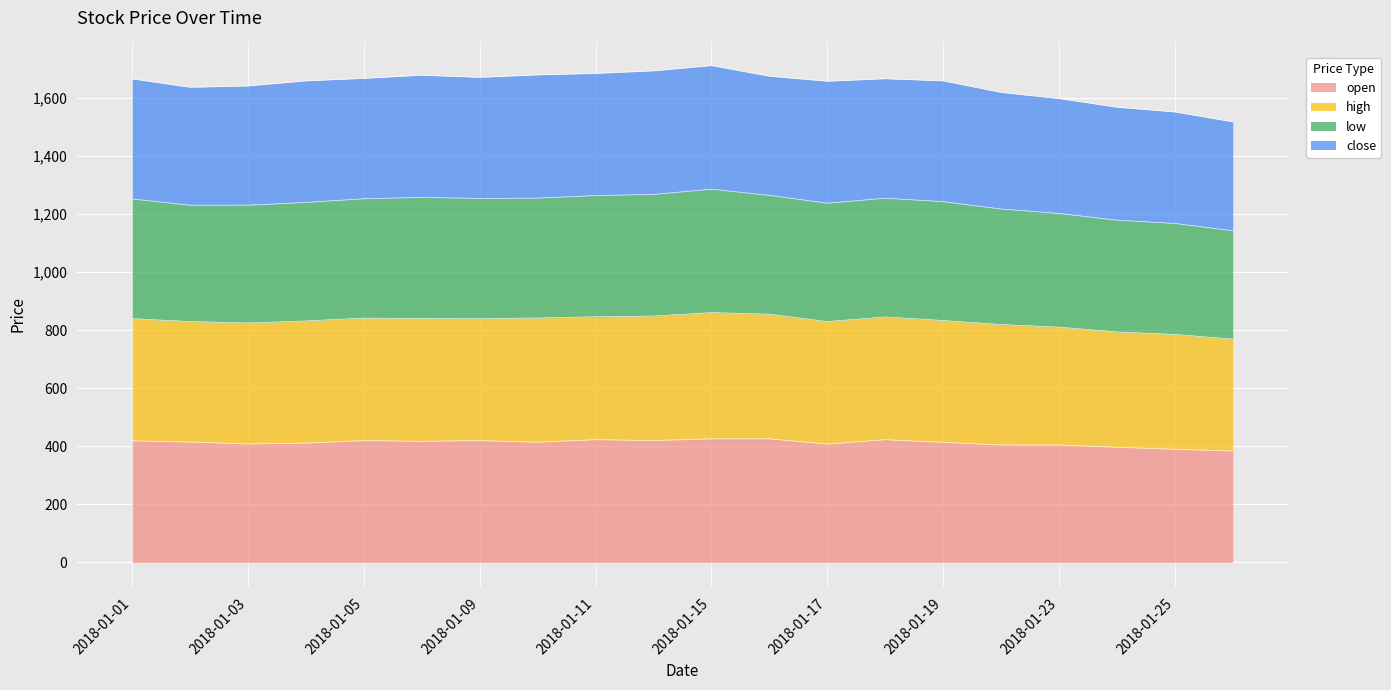

What is the maximum value for open?

426.0